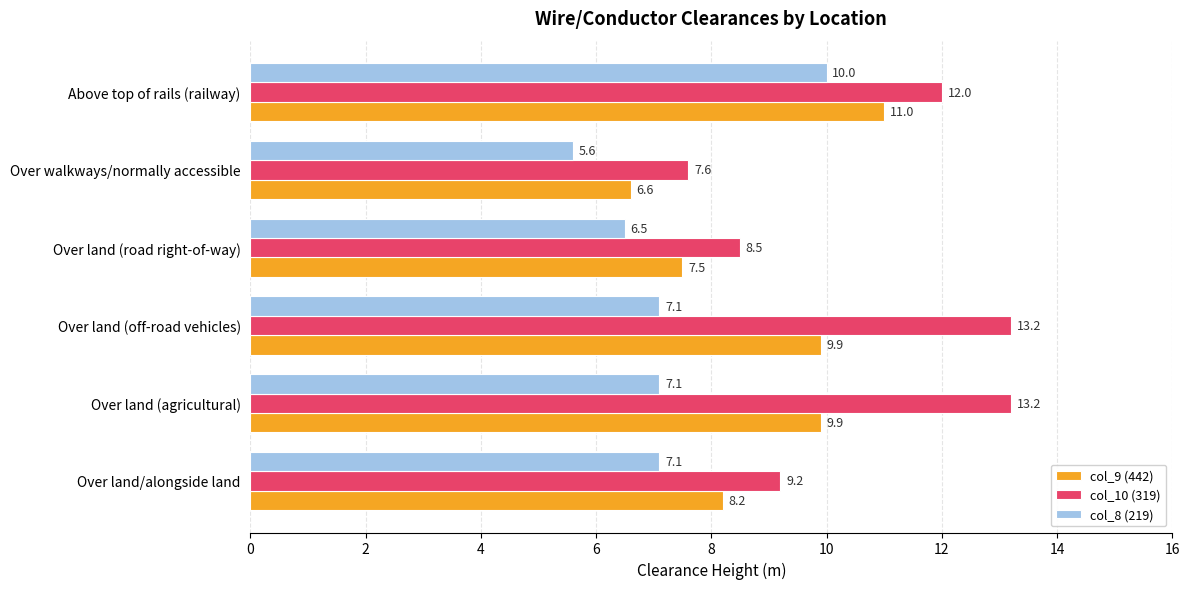

Count the number of data series in this chart.

3